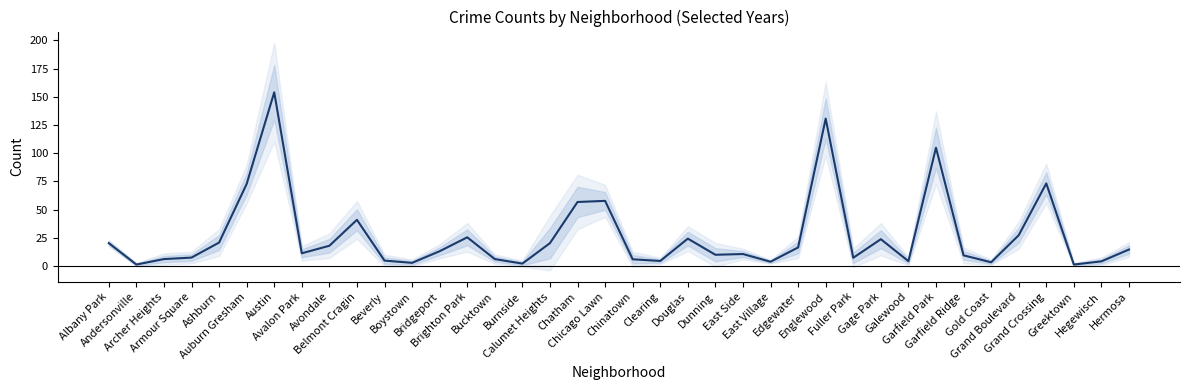

Where does the data first go above 13?

Albany Park